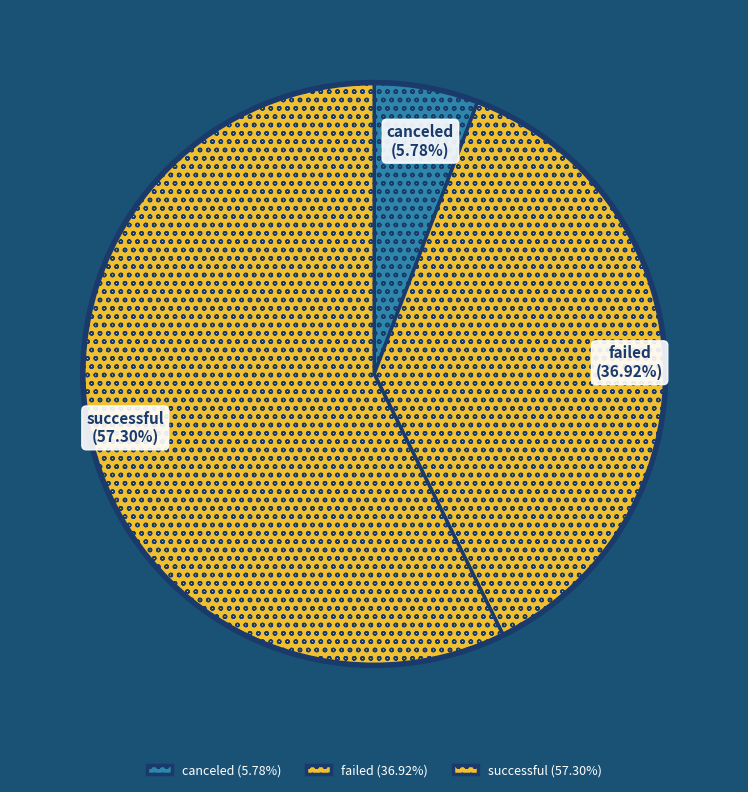

To the nearest percent, what is the combined percentage of failed and successful?

94%